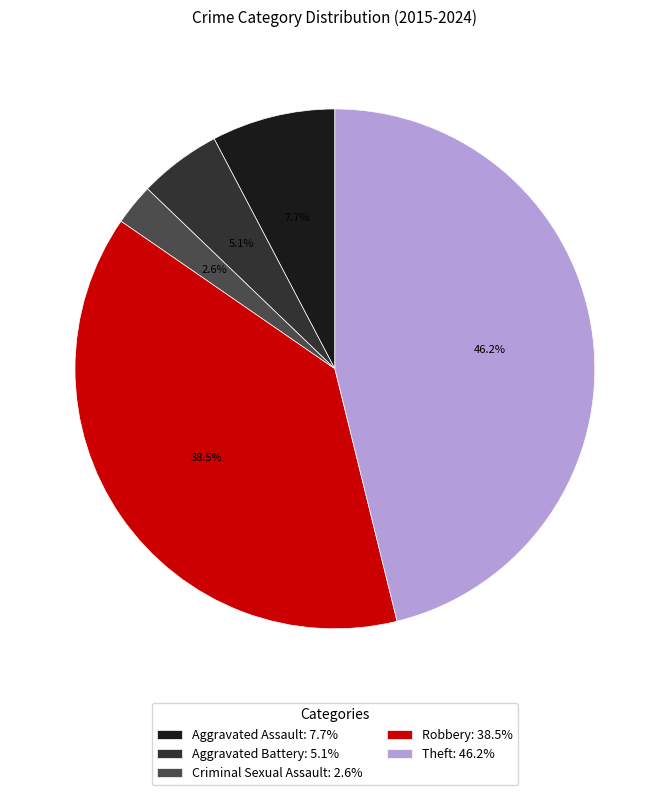

Count the number of slices in the pie.

5